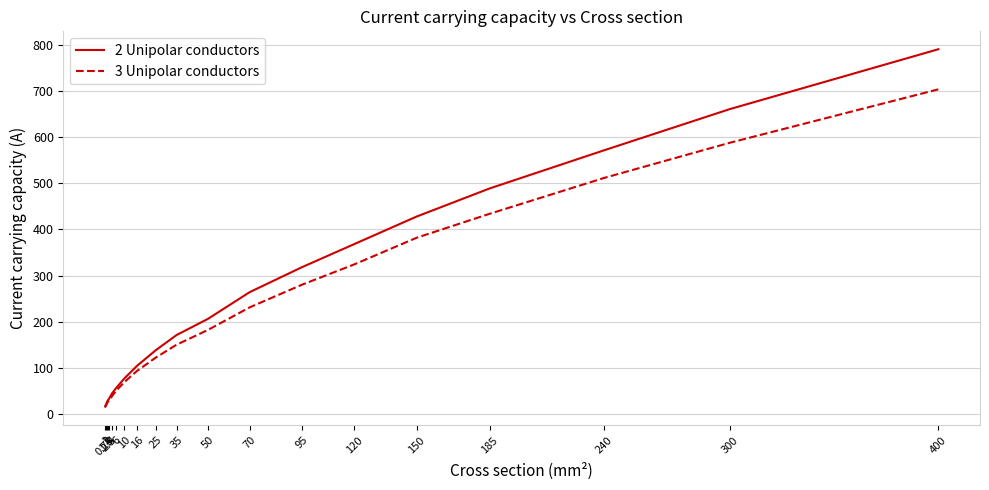

True or false: 3 Unipolar conductors and 2 Unipolar conductors intersect in this chart.

False